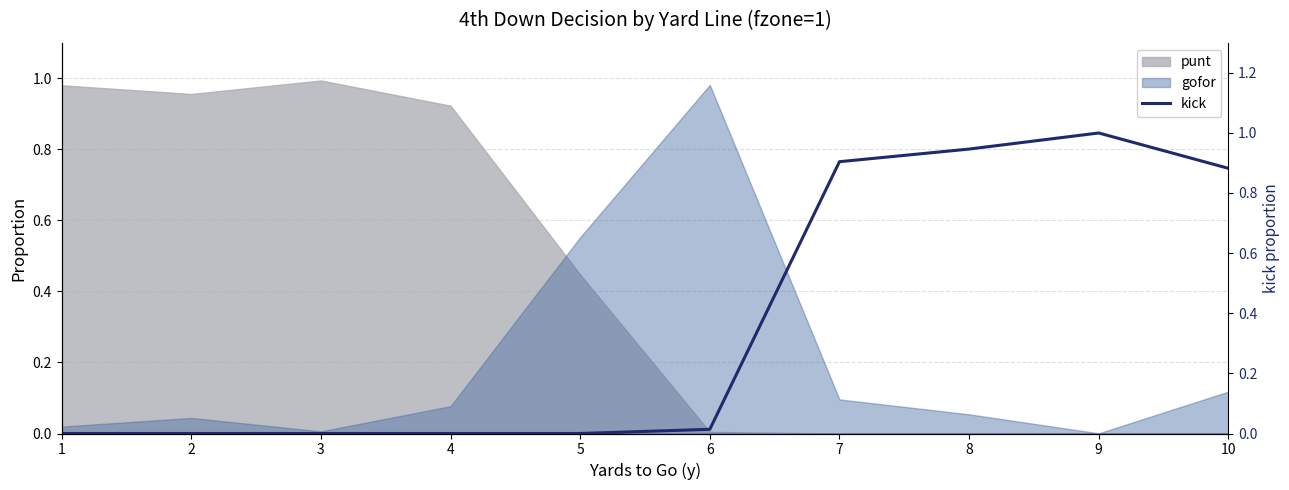

What is the value of the 8th point from the left?

0.9